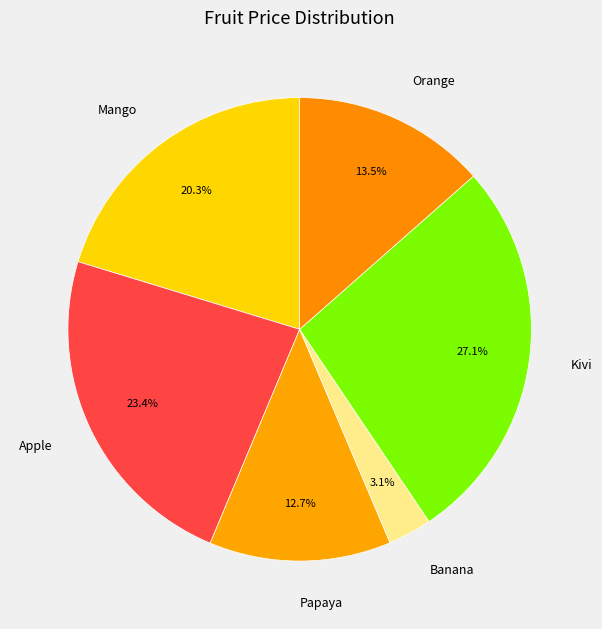

Is there any slice that represents more than half of the pie?

No